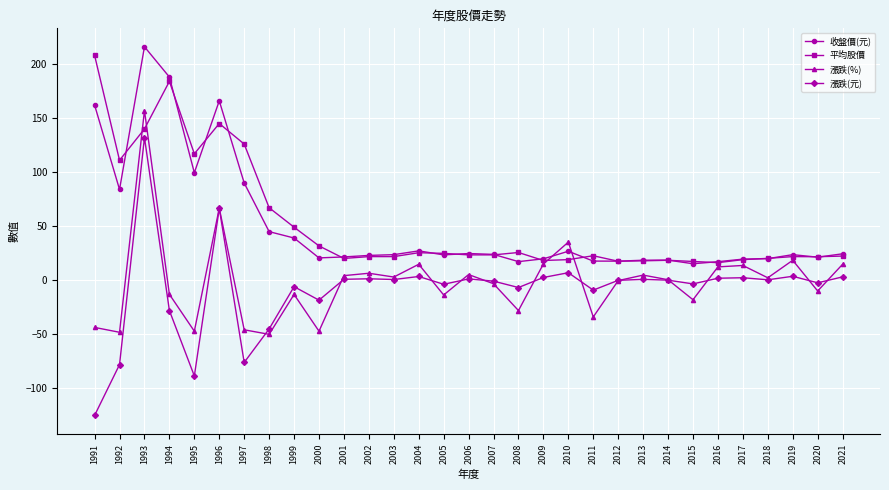

After their last crossing, which series has the higher values: 收盤價(元) or 漲跌(%)?

收盤價(元)